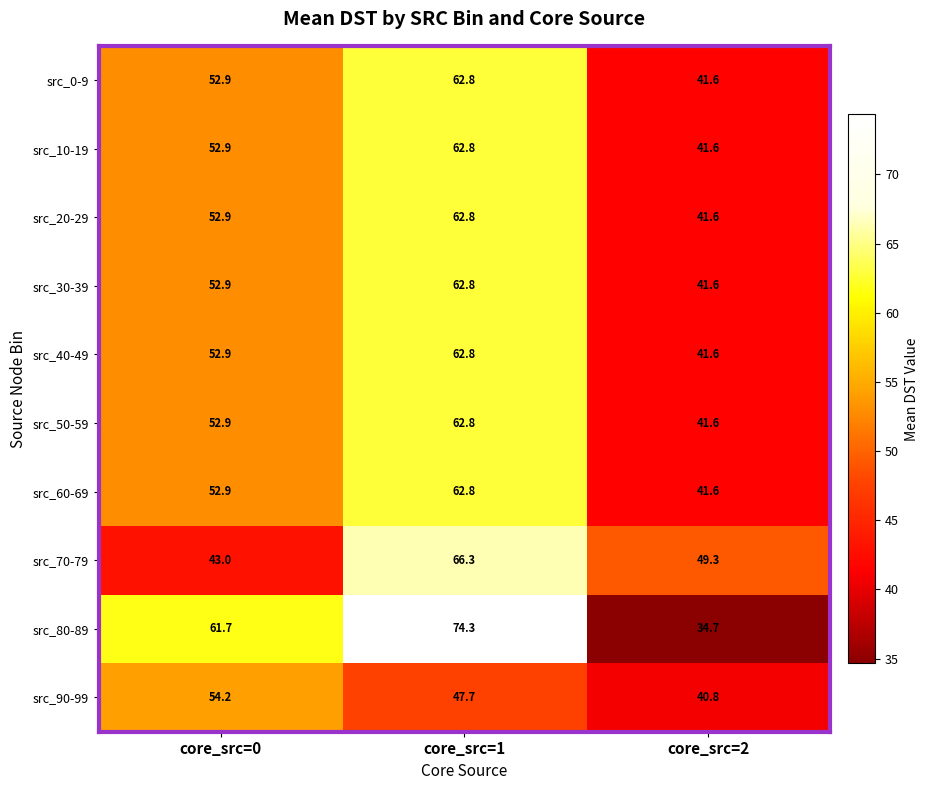

What is the average value of the src_50-59 series?

52.4